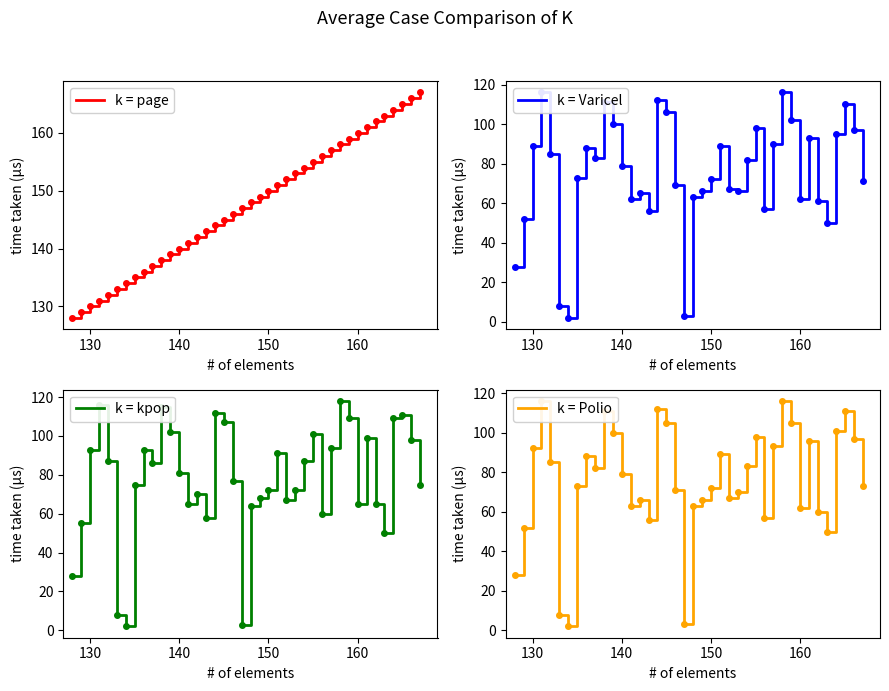

What is the difference between the second highest and second lowest values in the k = kpop series?

113